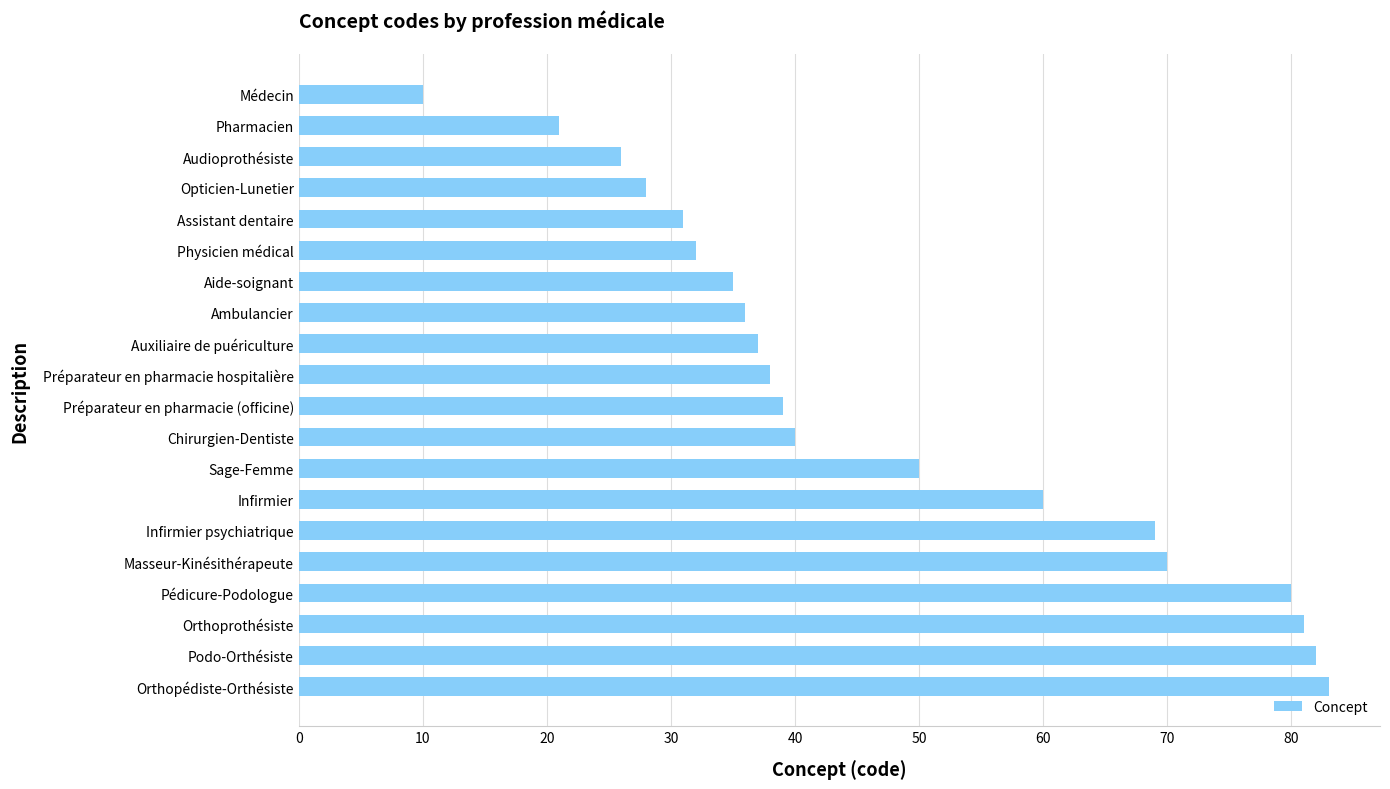

What is the label of the 18th bar from the bottom?

Audioprothésiste